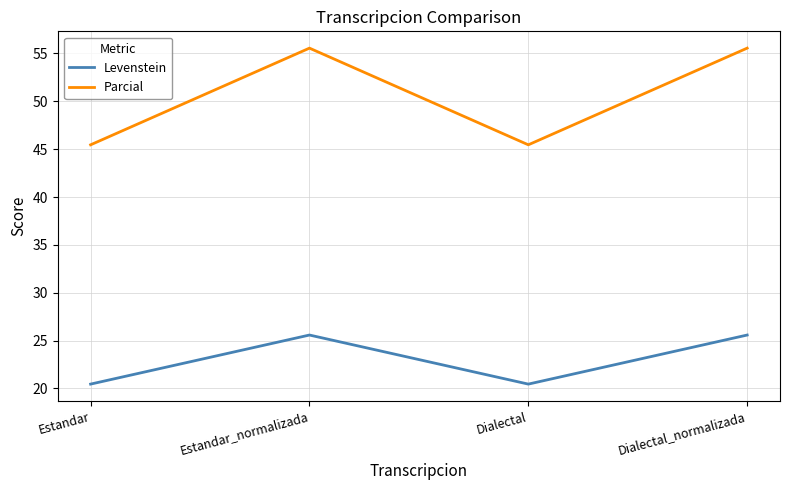

True or false: Parcial has a value of 84.6 at Estandar_normalizada.

False